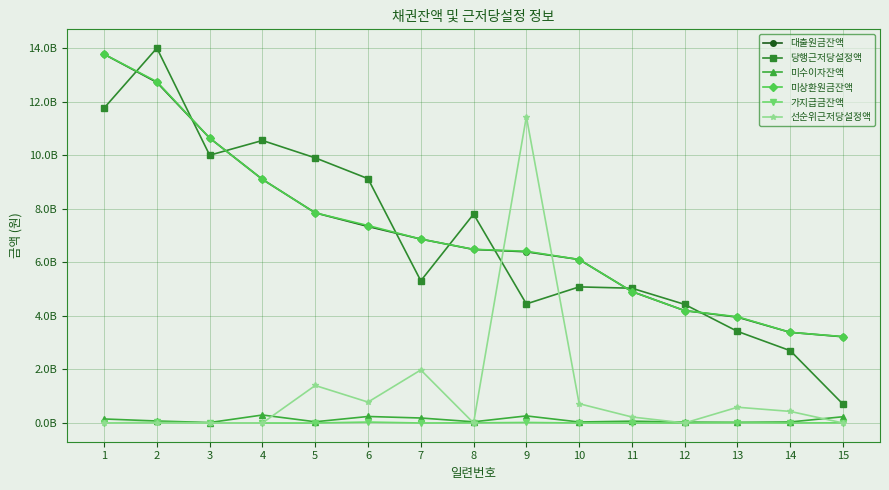

What is the sum of all 당행근저당설정액 values?

104249900000